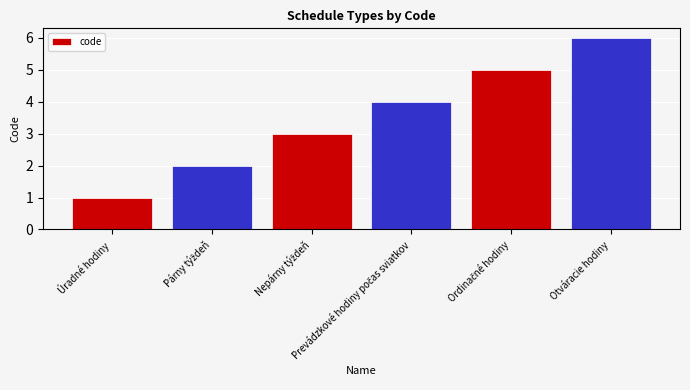

Are the bars grouped side by side (vs. stacked)?

No